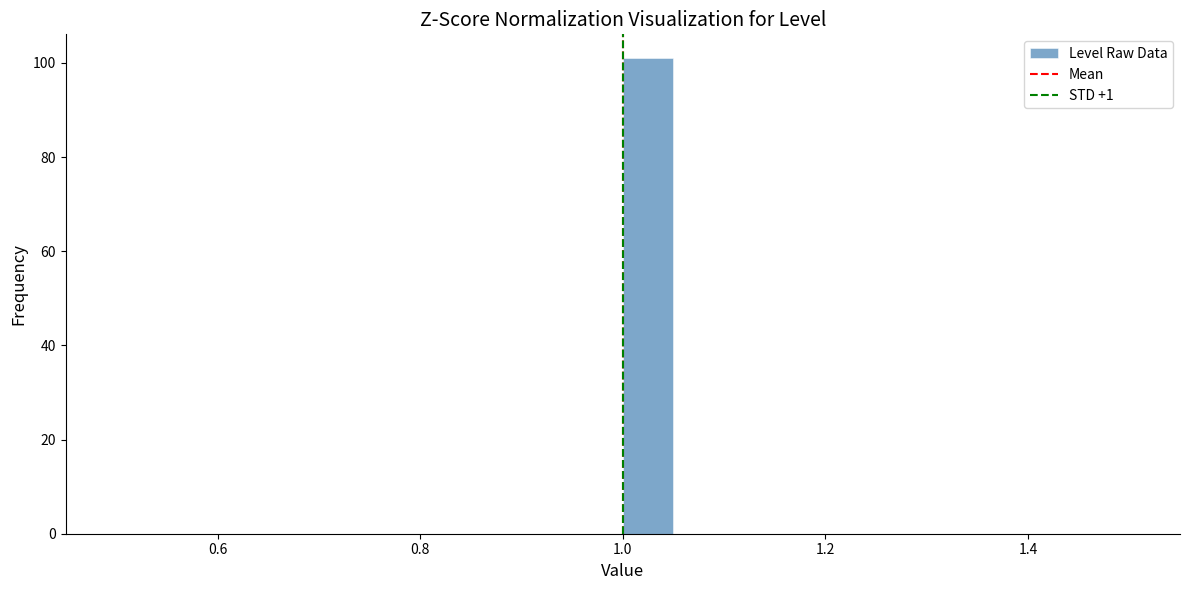

Around what value on the x-axis is the tallest bar? Give the approximate position of its centre, as read against the axis.

1.02